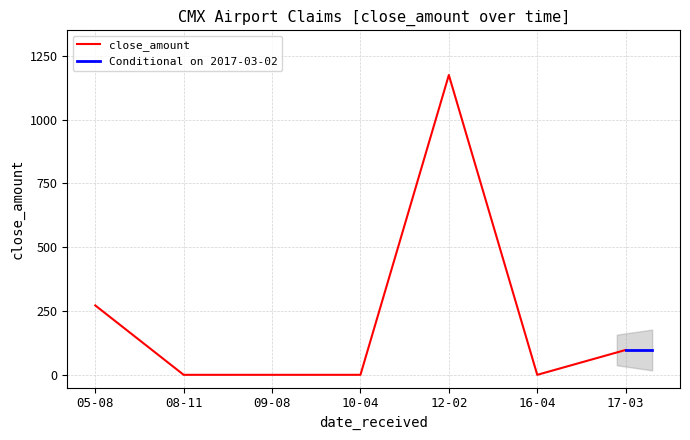

How many values exceed 0?

3